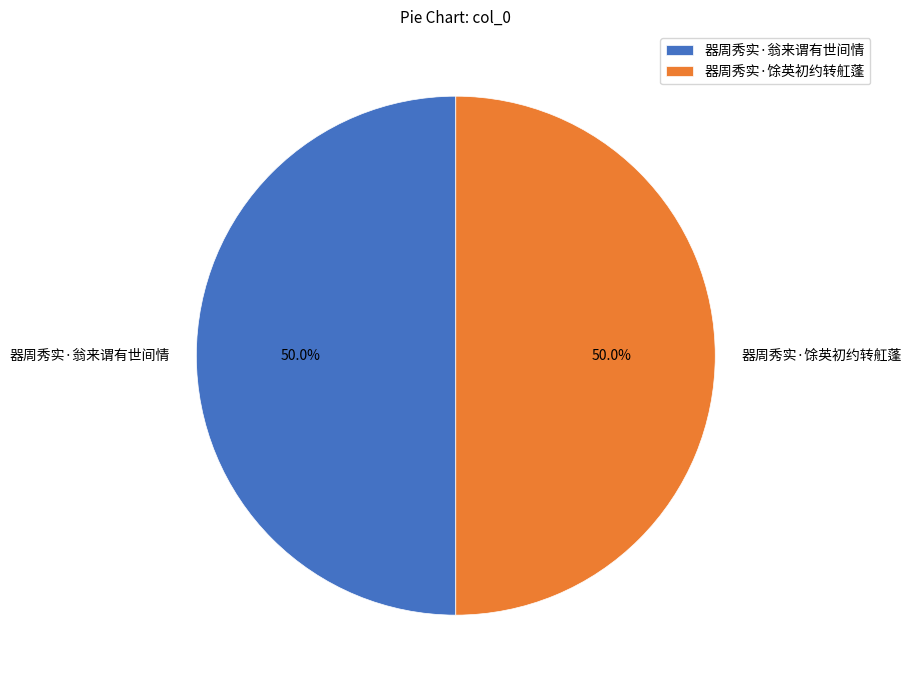

To the nearest percent, what portion does 器周秀实·翁来谓有世间情 represent?

50%